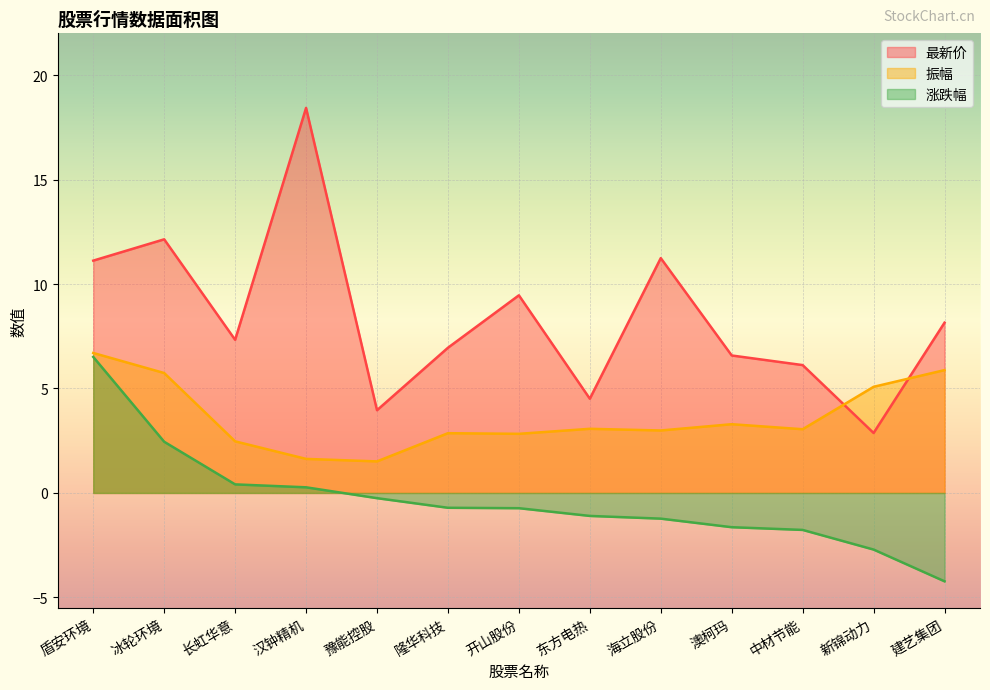

At which category is the sum across all series the highest?

盾安环境